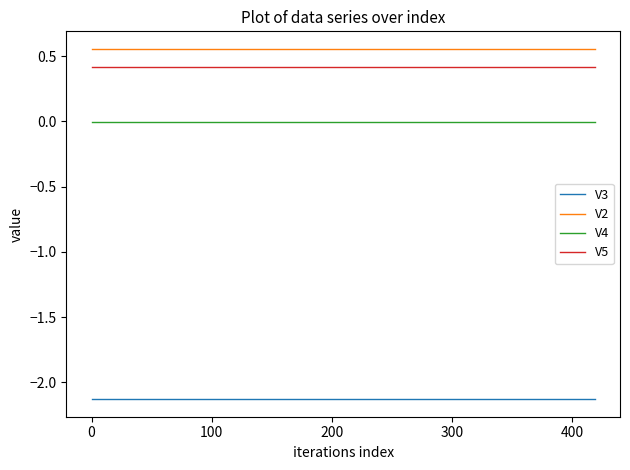

Which series has the largest total across all categories?

V2